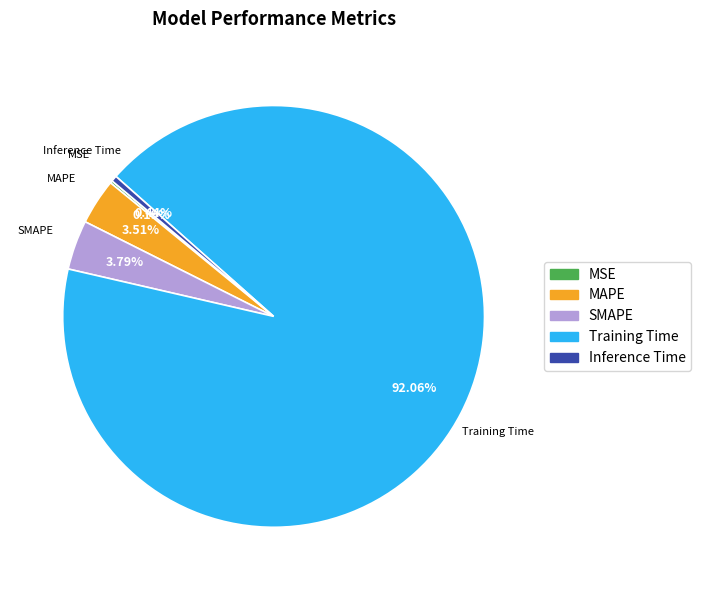

Do MAPE and Training Time together represent more than half of the pie?

Yes